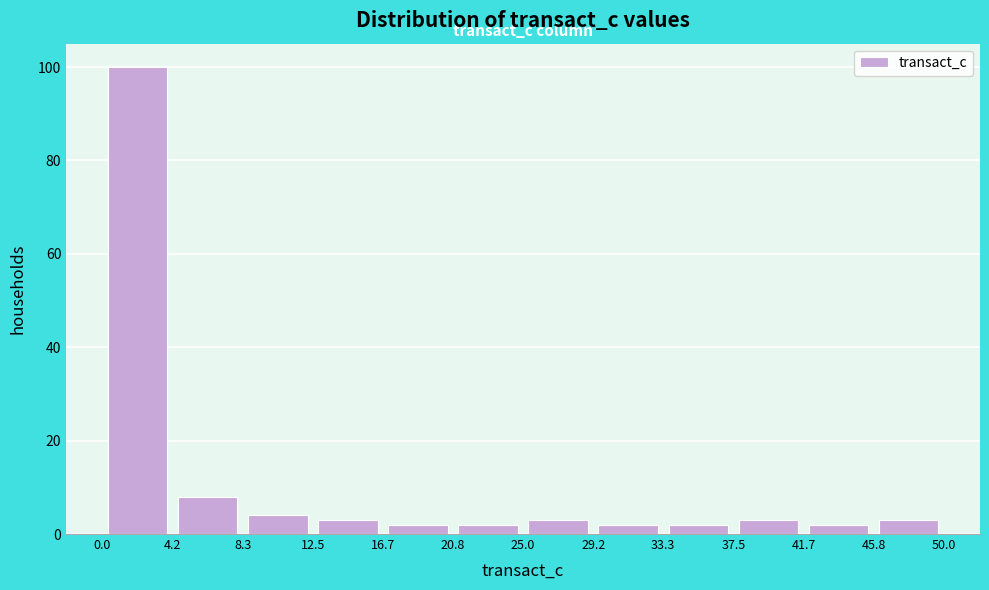

What is the height of the bar covering 12.5 to 16.7 on the x-axis? The values are not printed on the chart, so give them approximately, as read against the axis.

4